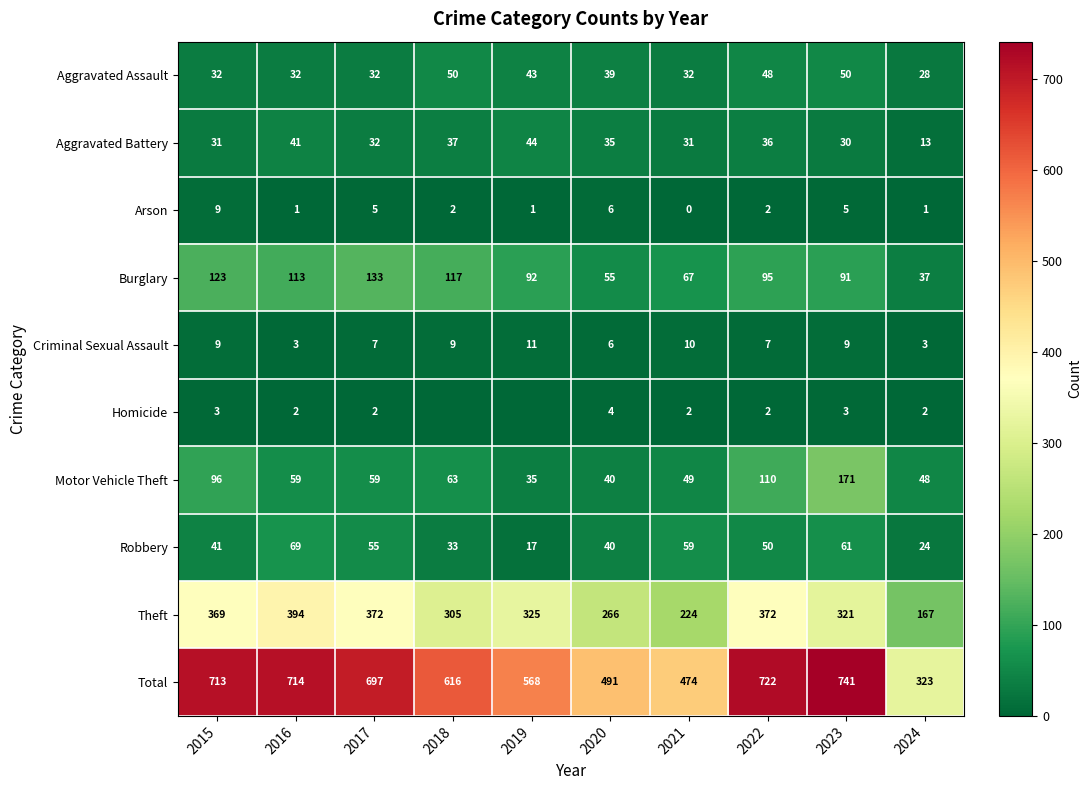

How many Arson values are between 1 and 5?

7